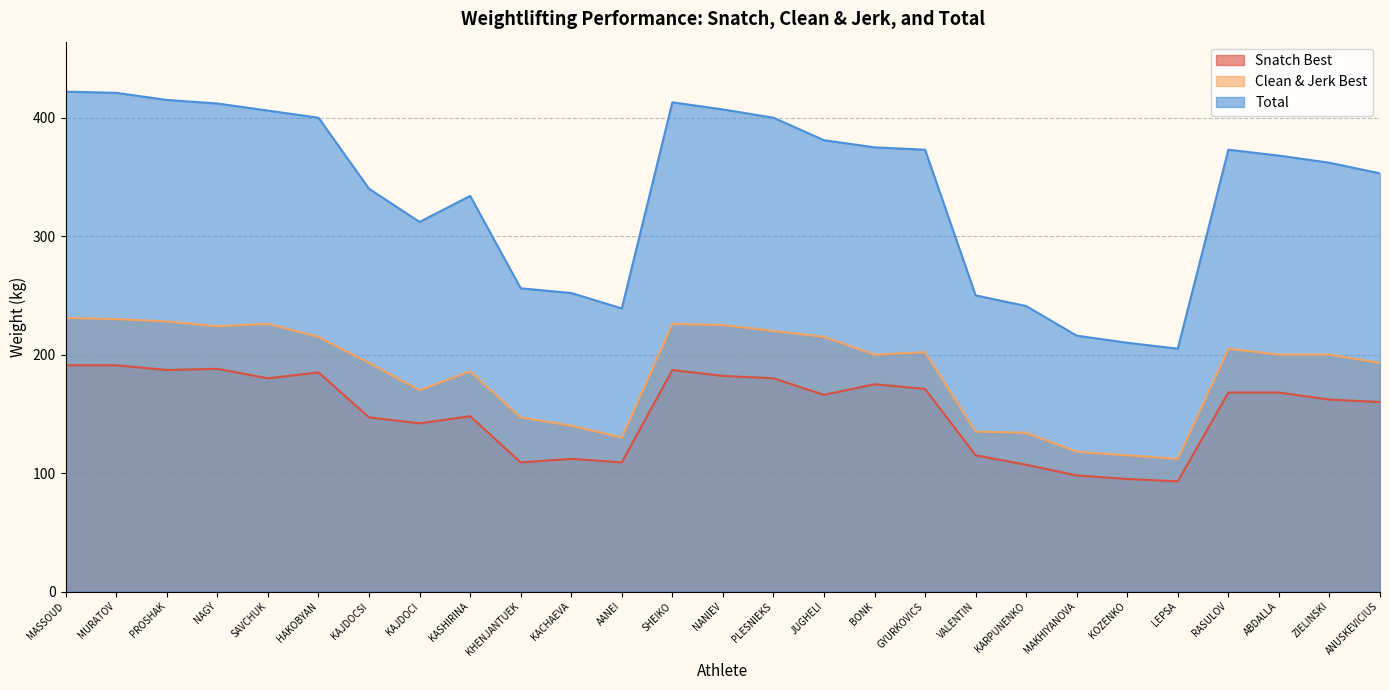

Is it true that Total equals 312 at KAJDOCI?

True